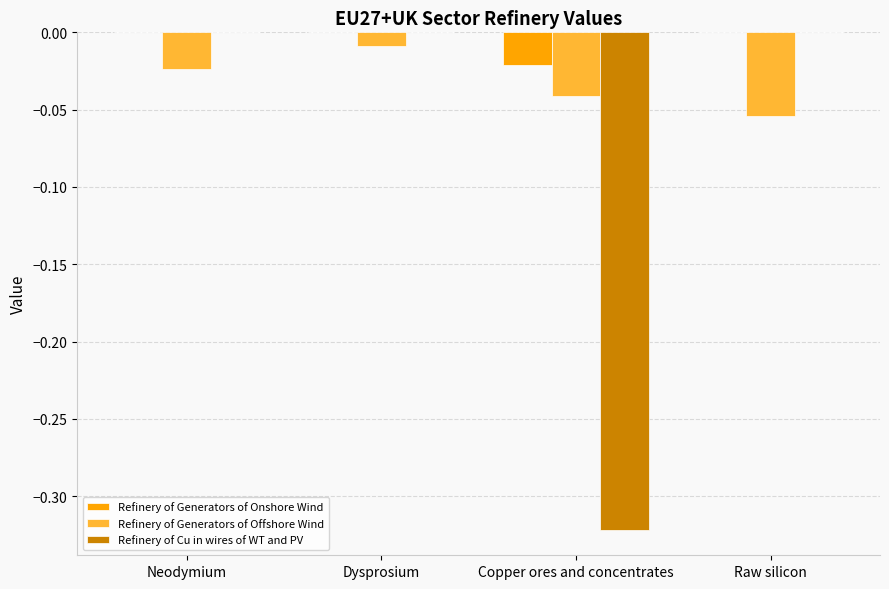

Are the bars horizontal?

No